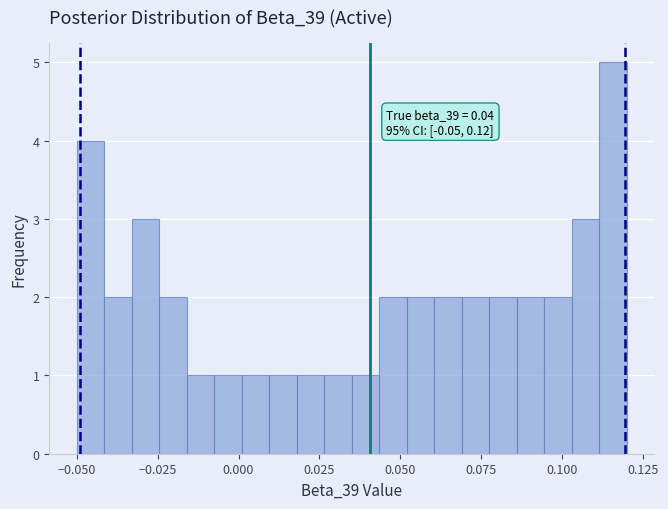

Around what value on the x-axis is the tallest bar? Give the approximate position of its centre, as read against the axis.

0.115